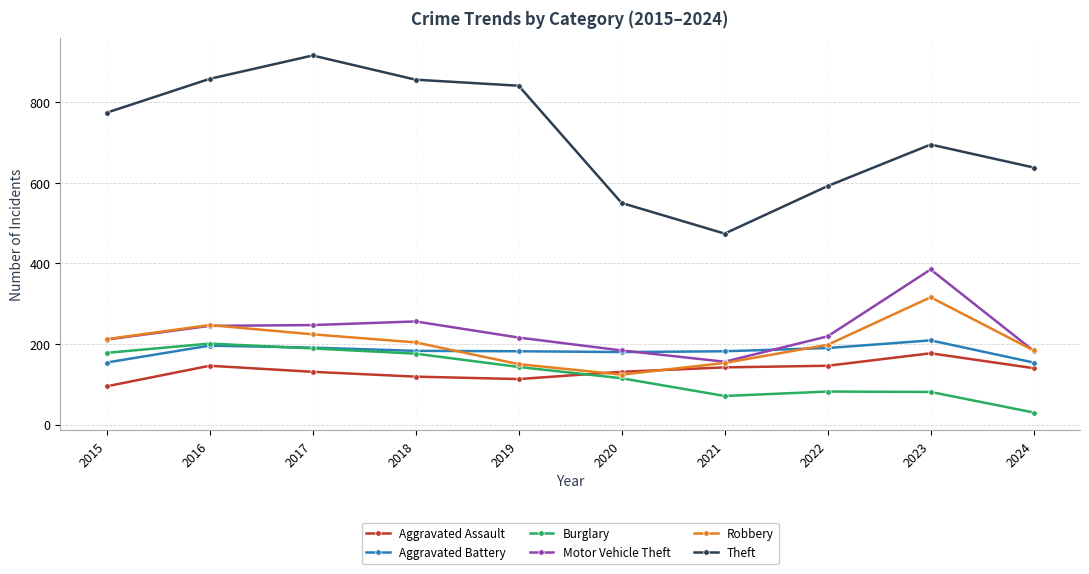

At which label does Robbery reach its peak?

2023